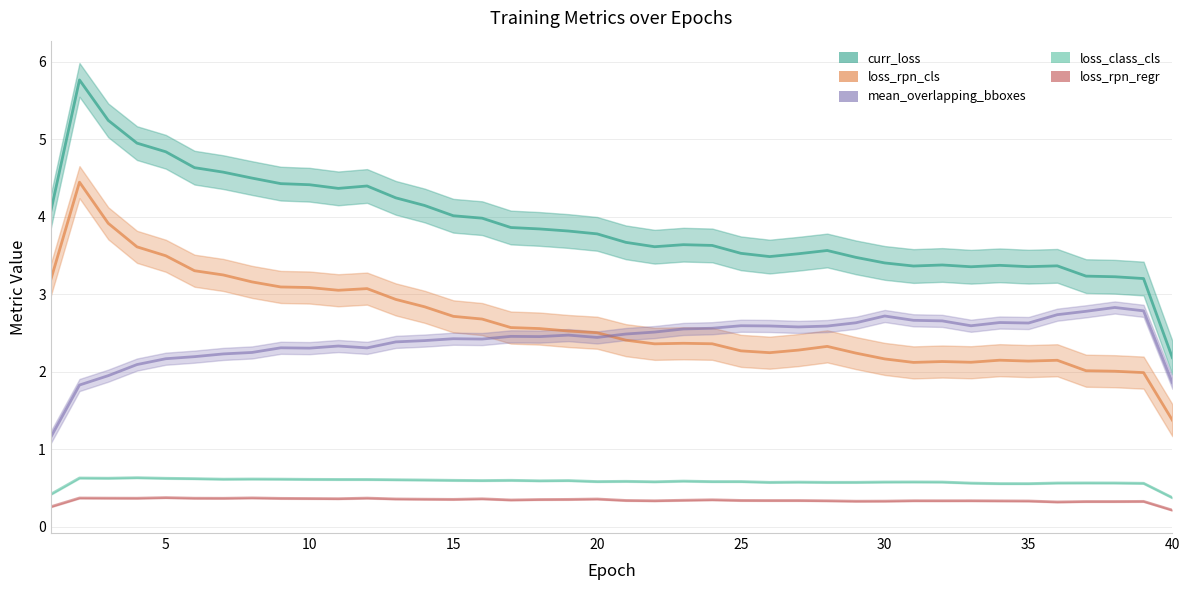

Reading left to right, extract all data points from this chart.

curr_loss: 4.1	5.8	5.2	5.0	4.8	4.6	4.6	4.5	4.4	4.4	4.4	4.4	4.2	4.1	4.0	4.0	3.9	3.8	3.8	3.8	3.7	3.6	3.6	3.6	3.5	3.5	3.5	3.6	3.5	3.4	3.4	3.4	3.4	3.4	3.4	3.4	3.2	3.2	3.2	2.2
loss_rpn_cls: 3.2	4.4	3.9	3.6	3.5	3.3	3.2	3.2	3.1	3.1	3.1	3.1	2.9	2.8	2.7	2.7	2.6	2.6	2.5	2.5	2.4	2.4	2.4	2.4	2.3	2.2	2.3	2.3	2.2	2.2	2.1	2.1	2.1	2.1	2.1	2.1	2.0	2.0	2.0	1.4
mean_overlapping_bboxes: 1.2	1.8	1.9	2.1	2.2	2.2	2.2	2.2	2.3	2.3	2.3	2.3	2.4	2.4	2.4	2.4	2.5	2.5	2.5	2.4	2.5	2.5	2.6	2.6	2.6	2.6	2.6	2.6	2.6	2.7	2.7	2.7	2.6	2.6	2.6	2.7	2.8	2.8	2.8	1.9
loss_class_cls: 0.4	0.6	0.6	0.6	0.6	0.6	0.6	0.6	0.6	0.6	0.6	0.6	0.6	0.6	0.6	0.6	0.6	0.6	0.6	0.6	0.6	0.6	0.6	0.6	0.6	0.6	0.6	0.6	0.6	0.6	0.6	0.6	0.6	0.6	0.6	0.6	0.6	0.6	0.6	0.4
loss_rpn_regr: 0.3	0.4	0.4	0.4	0.4	0.4	0.4	0.4	0.4	0.4	0.4	0.4	0.4	0.4	0.4	0.4	0.3	0.3	0.4	0.4	0.3	0.3	0.3	0.3	0.3	0.3	0.3	0.3	0.3	0.3	0.3	0.3	0.3	0.3	0.3	0.3	0.3	0.3	0.3	0.2